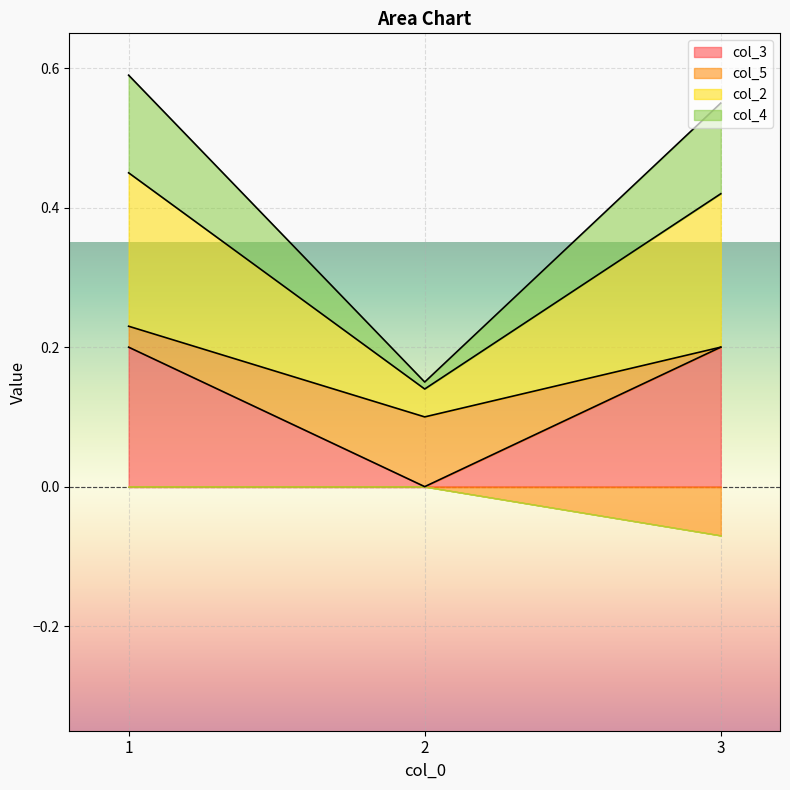

Is it true that col_3 equals 0.2 at 3?

True